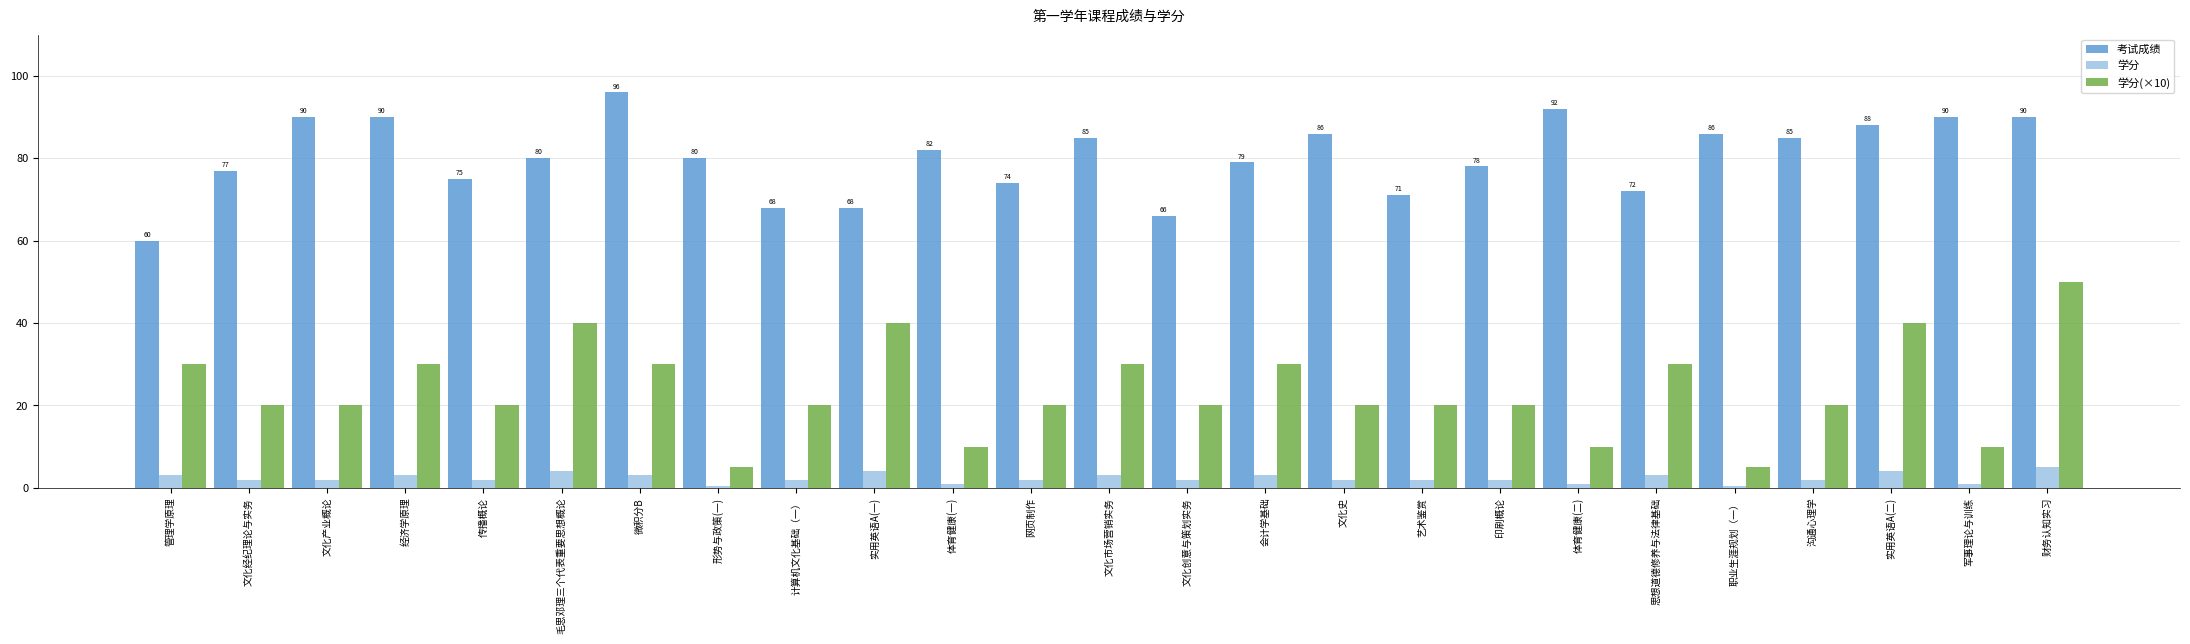

Where does the 考试成绩 series first go above 80?

文化产业概论